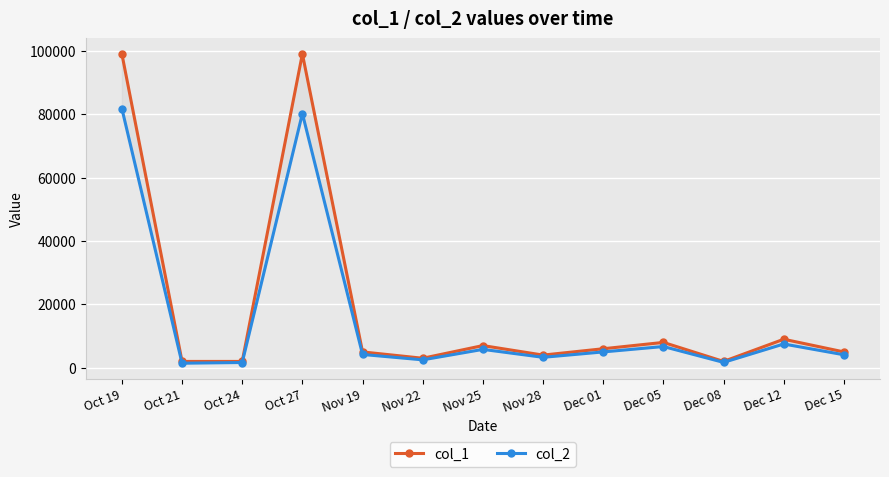

At which category is the sum across all series the highest?

Oct 19